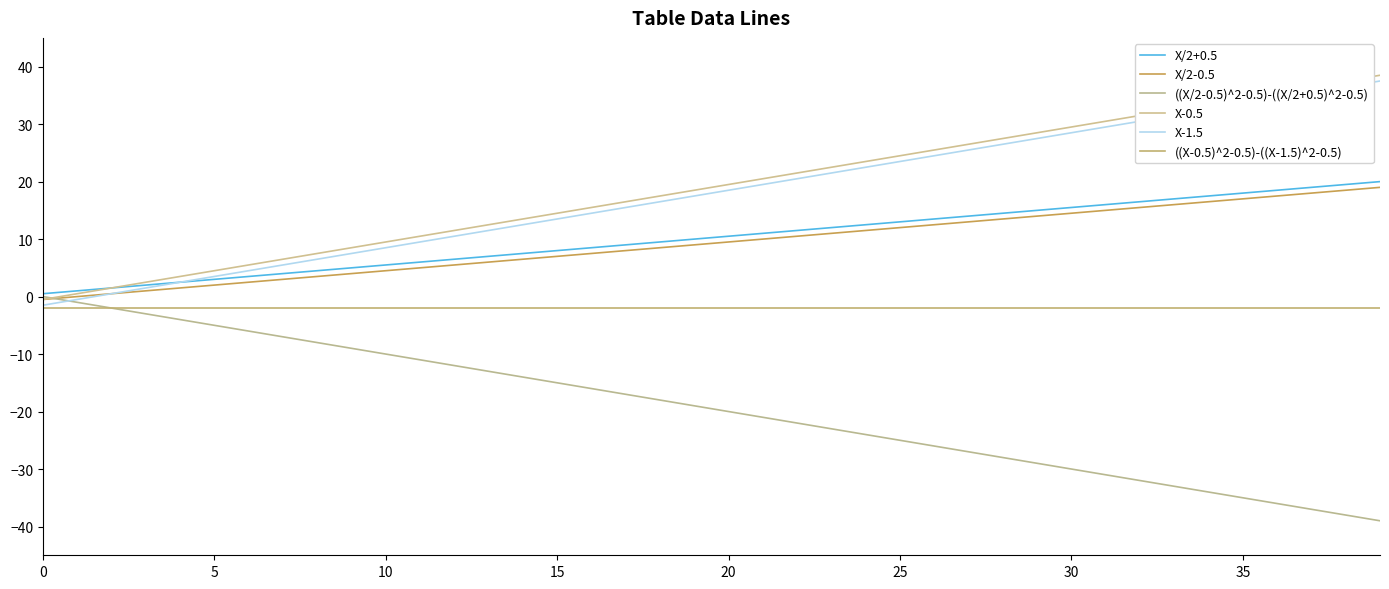

What is the value of the X/2-0.5 point at the 27th from the left?

12.5